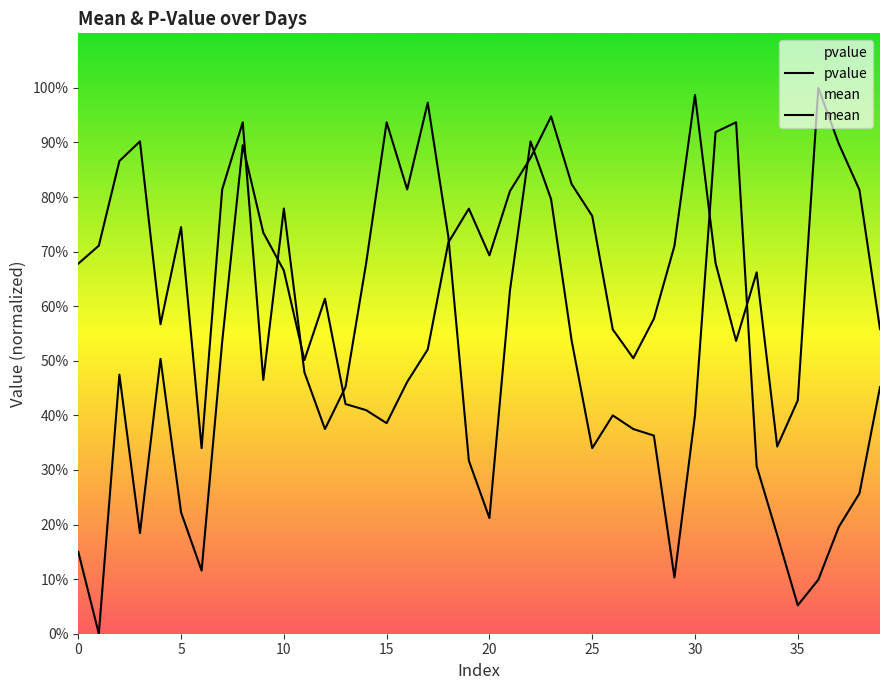

Which series changed the most between 30 and 33?

mean